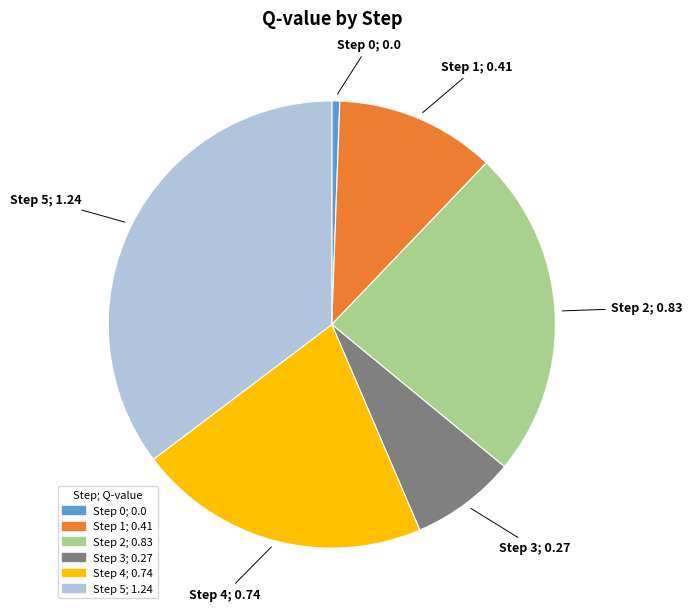

Is it true that Step 4 is 10% of the pie?

False